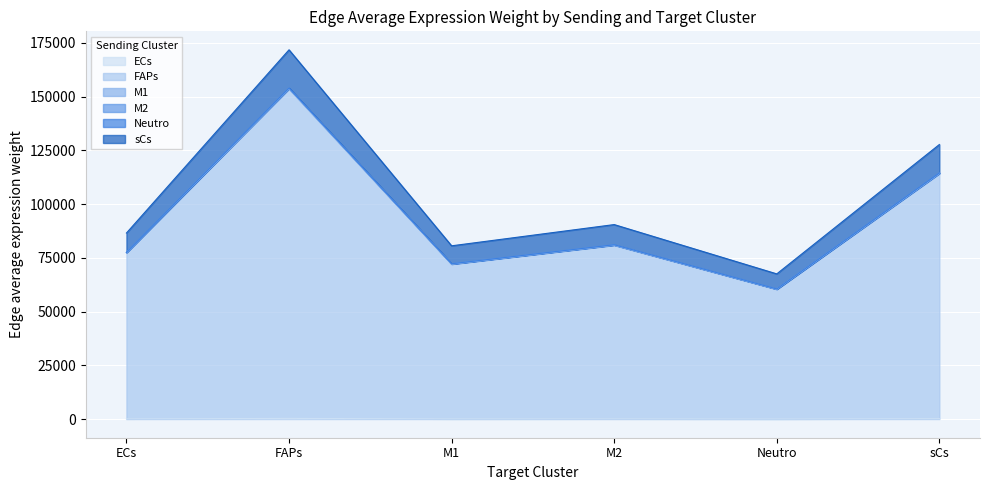

Where is the first local maximum for M1?

FAPs